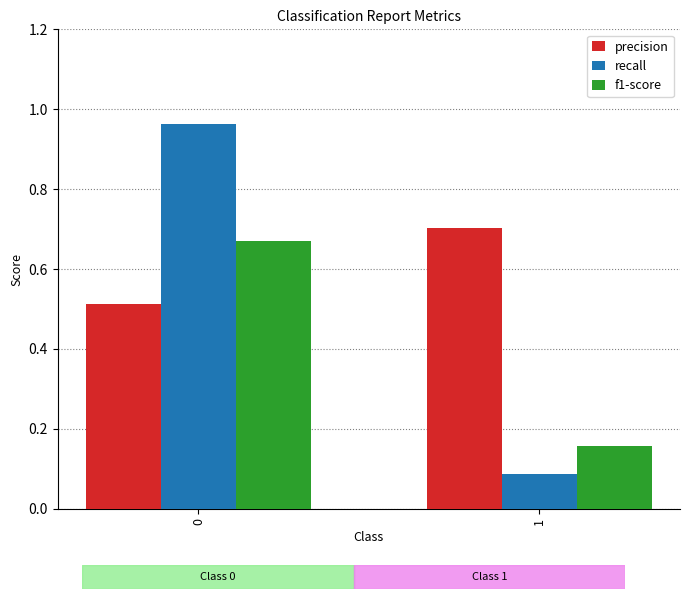

What is the difference between the recall values at 1 and 0?

0.9